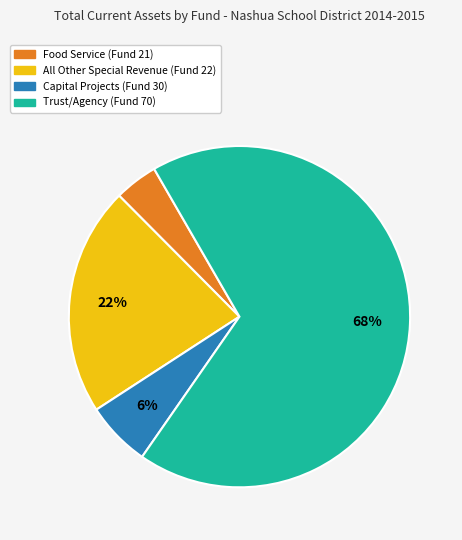

To the nearest percent, what is the difference between the largest and smallest slice percentages?

64%